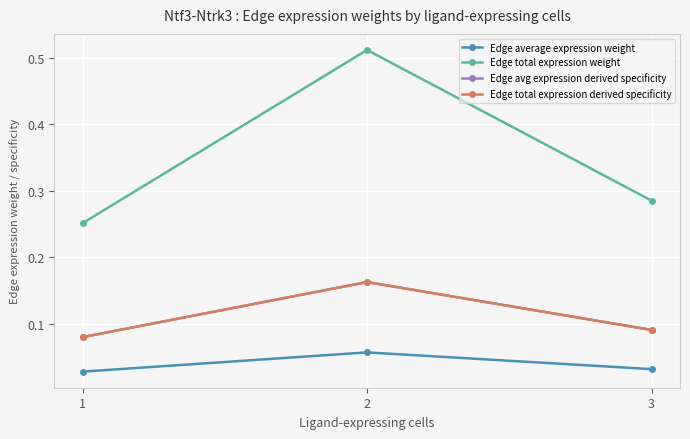

What is the difference between the highest and lowest values at 1?

0.2